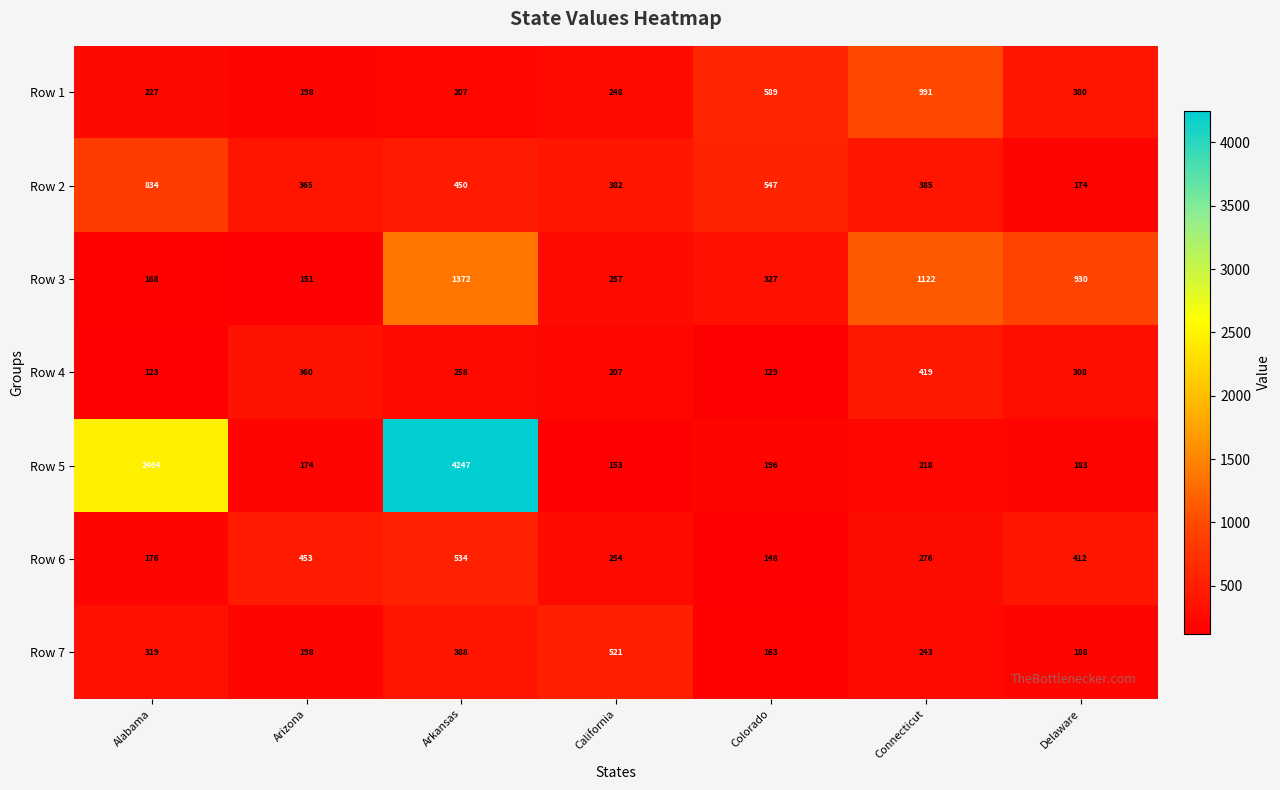

At which category is the sum across all series the highest?

Arkansas